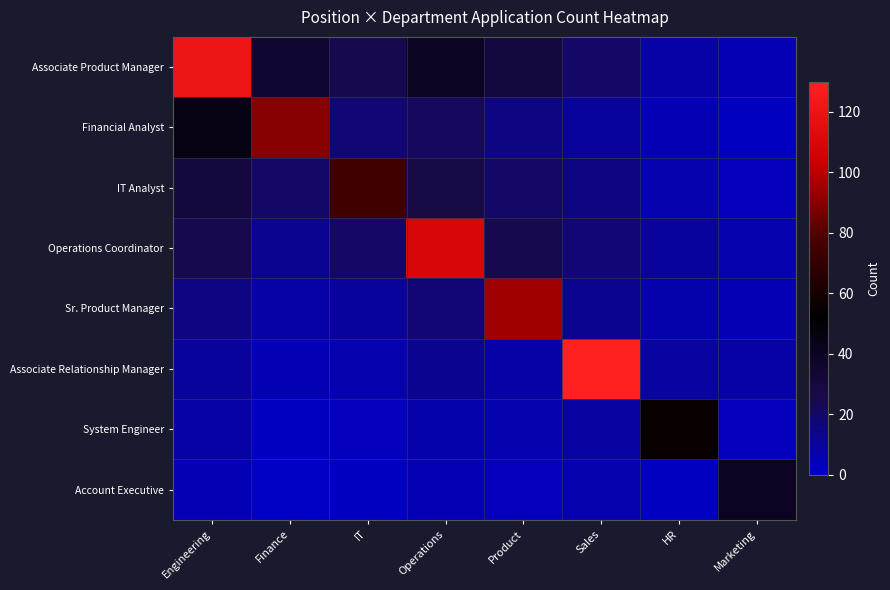

What is the difference between the highest and lowest values at Operations?

105